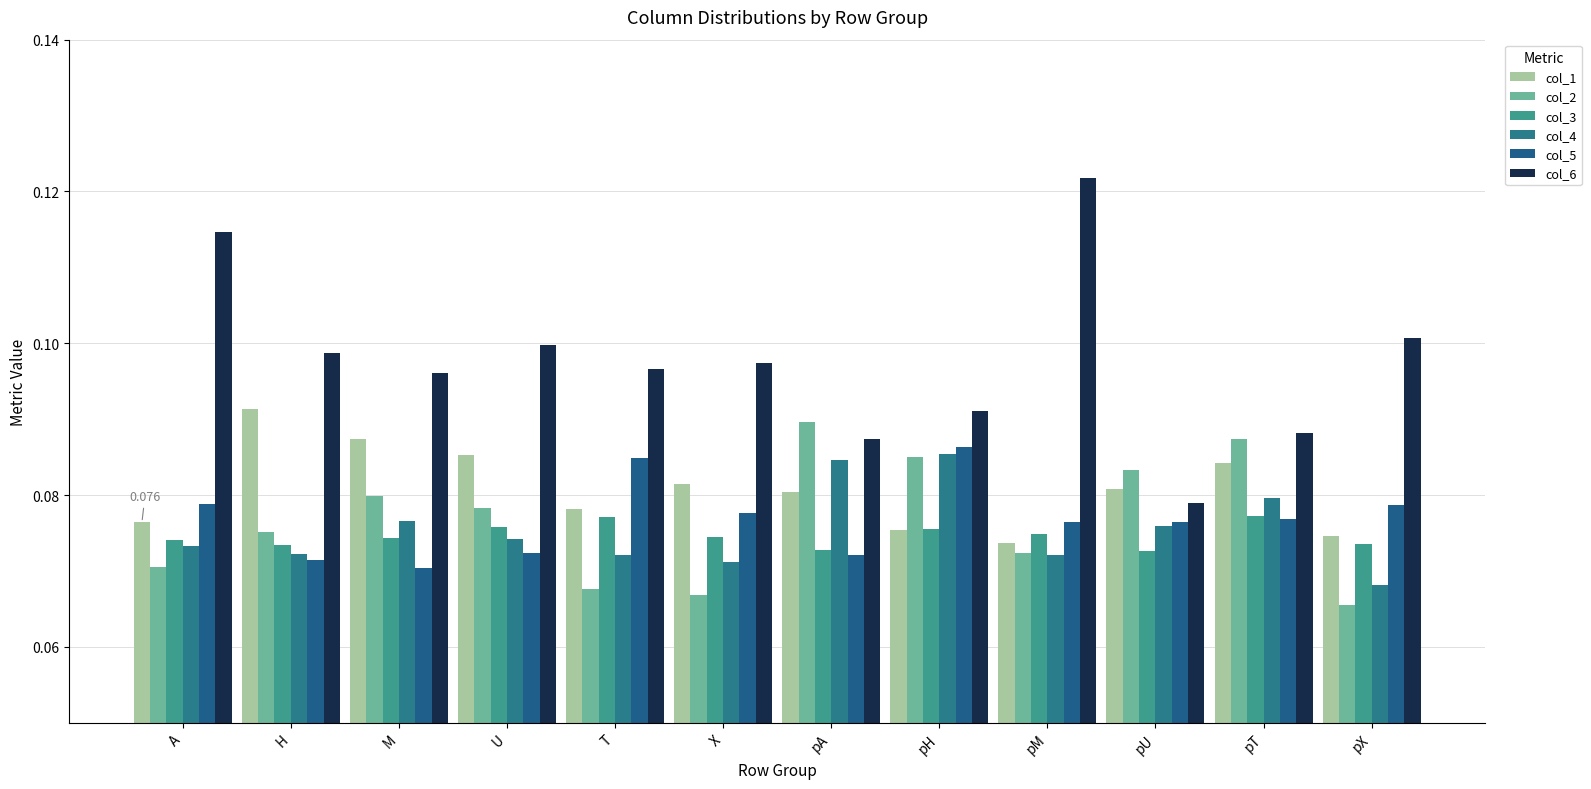

What is the label of the 9th bar from the right?

U